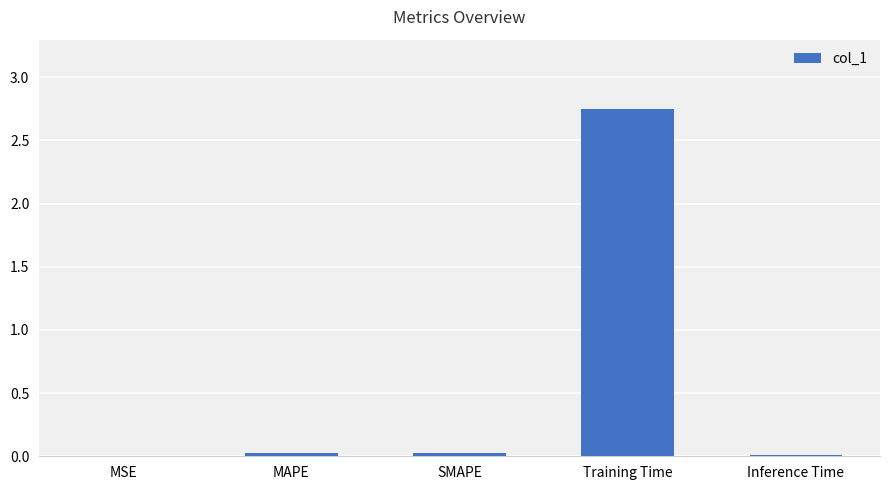

Which label corresponds to the largest value in the chart?

Training Time